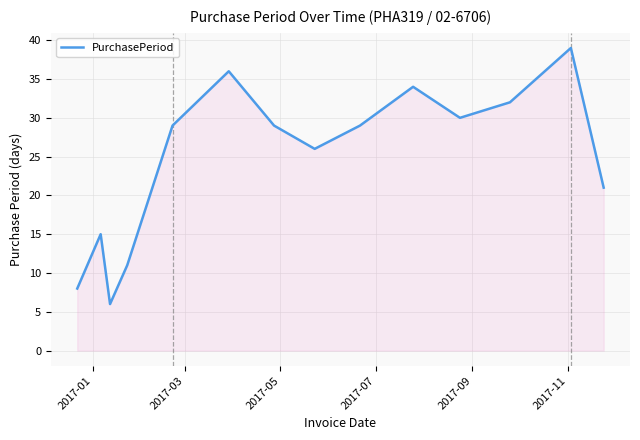

What is the sum of all values?

345